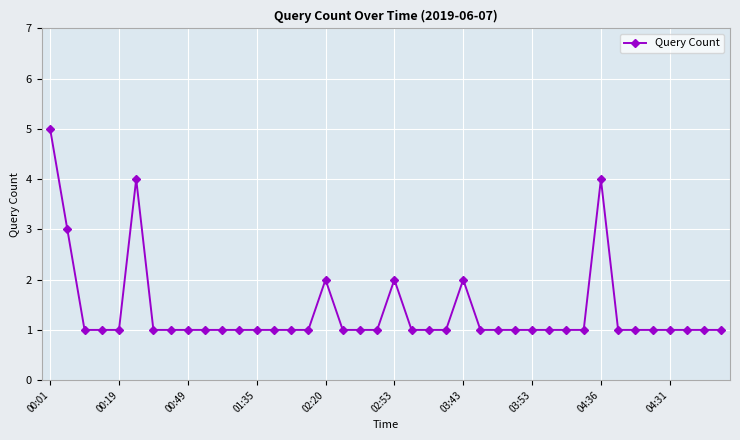

Reading left to right, transcribe all the data shown in this chart.

5	3	1	1	1	4	1	1	1	1	1	1	1	1	1	1	2	1	1	1	2	1	1	1	2	1	1	1	1	1	1	1	4	1	1	1	1	1	1	1